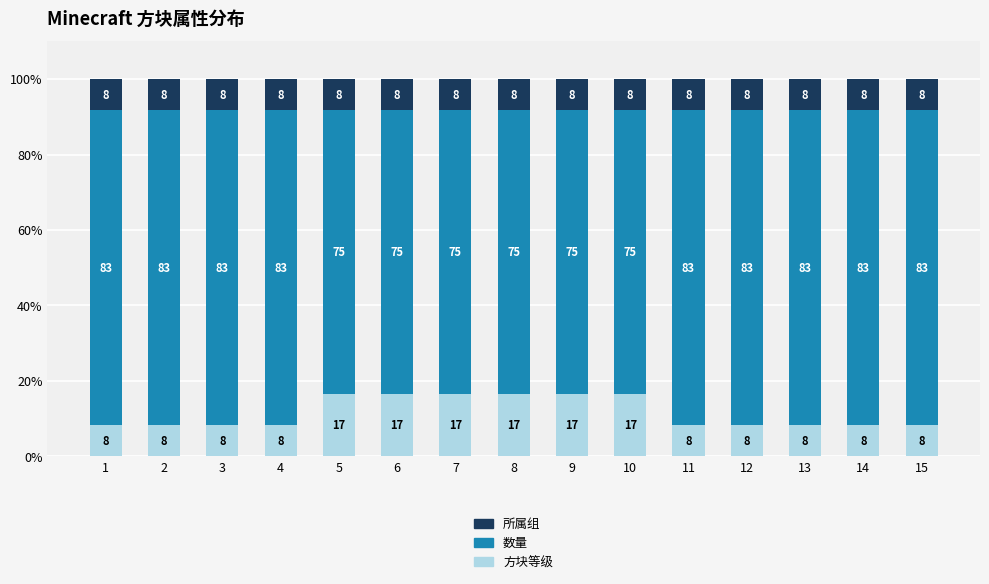

What are all the series names shown in the legend?

所属组, 数量, 方块等级